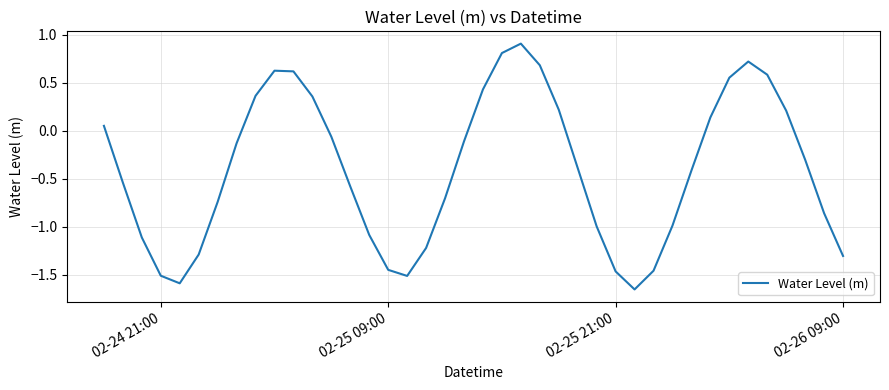

Is this an area chart (filled region under the line)?

No